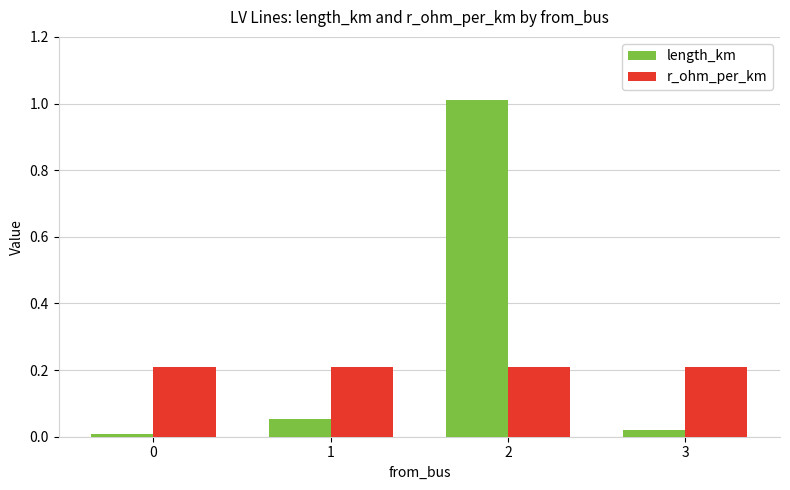

Is the value of r_ohm_per_km at 1 greater than the value of length_km at 2?

No